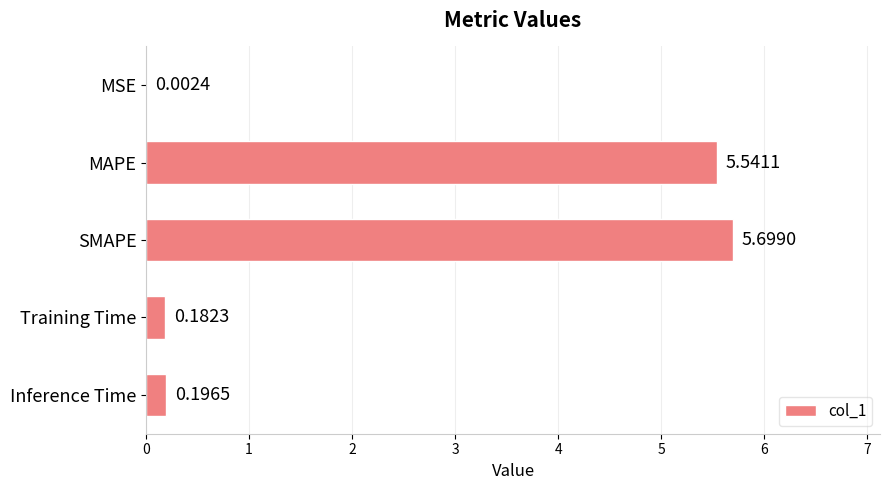

Does the chart contain stacked bars?

No